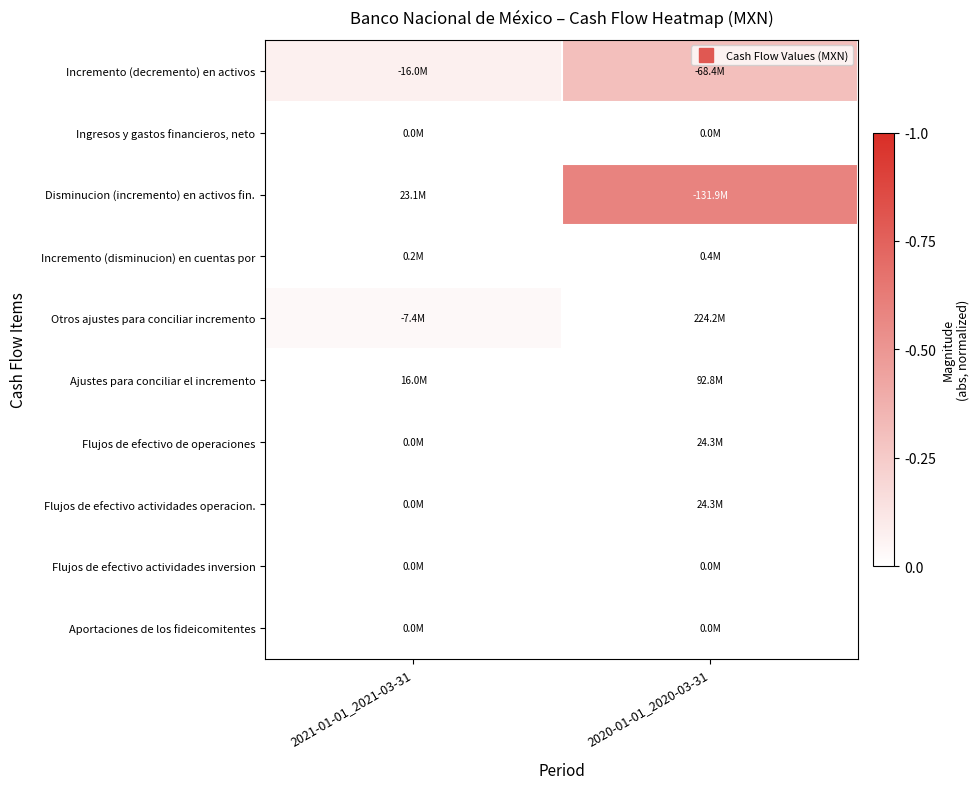

What is the difference between the highest and lowest values at 2020-01-01_2020-03-31?

0.6